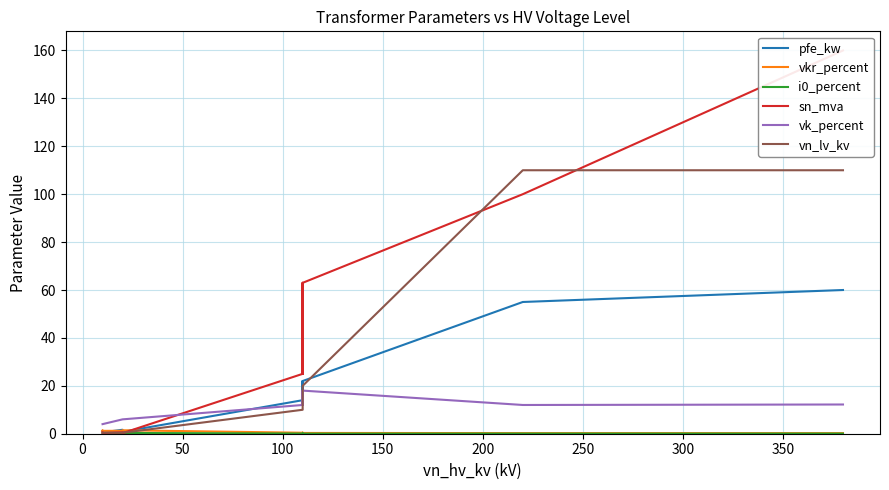

How many lines are shown in the chart?

6